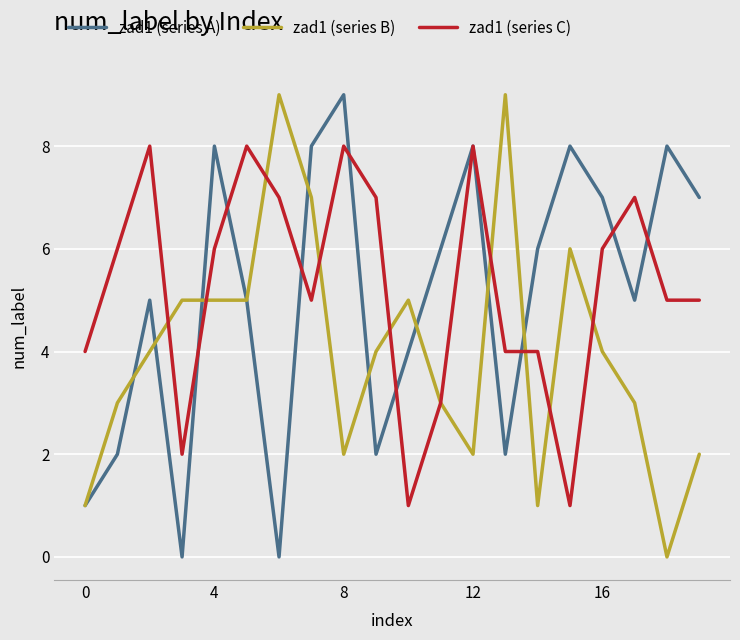

The zad1 (series A) series shows 11 at 12. True or false?

False